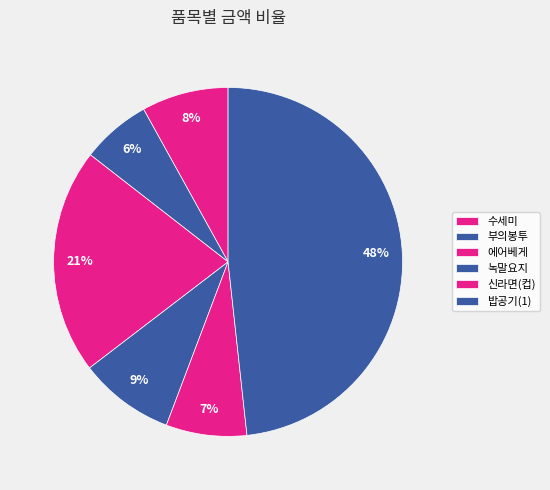

How many slices are in this pie chart?

6